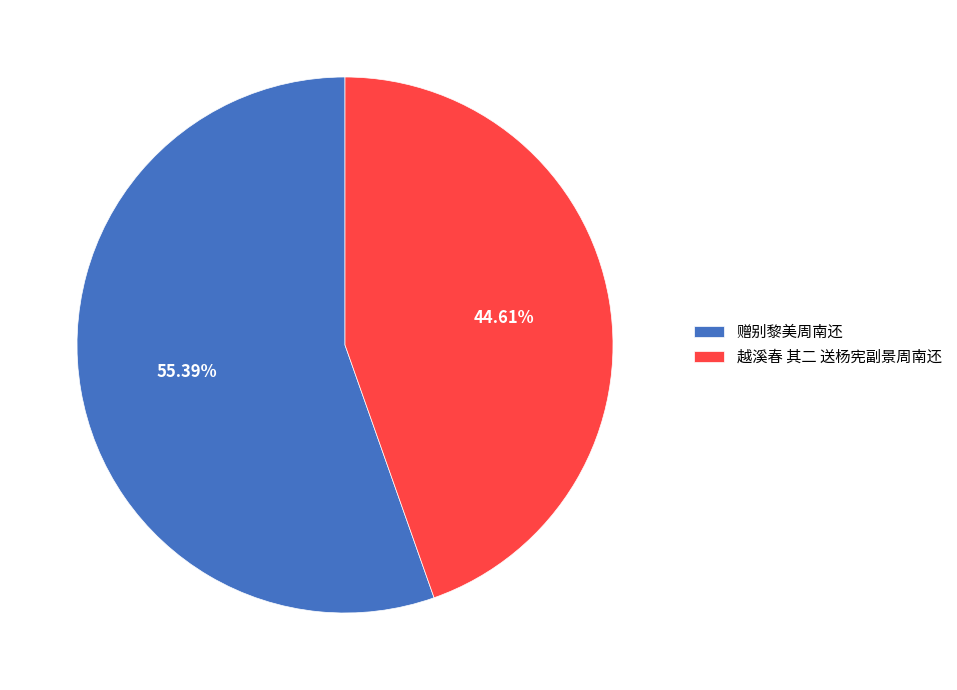

True or false: 越溪春 其二 送杨宪副景周南还 accounts for 34% of the total.

False